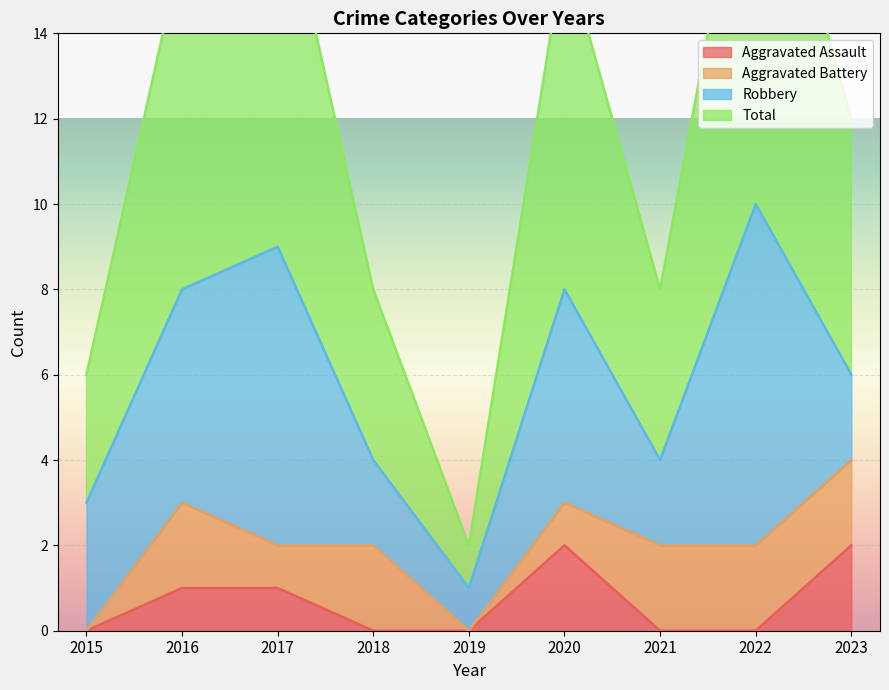

True or false: Aggravated Assault has a value of 1 at 2016.

True